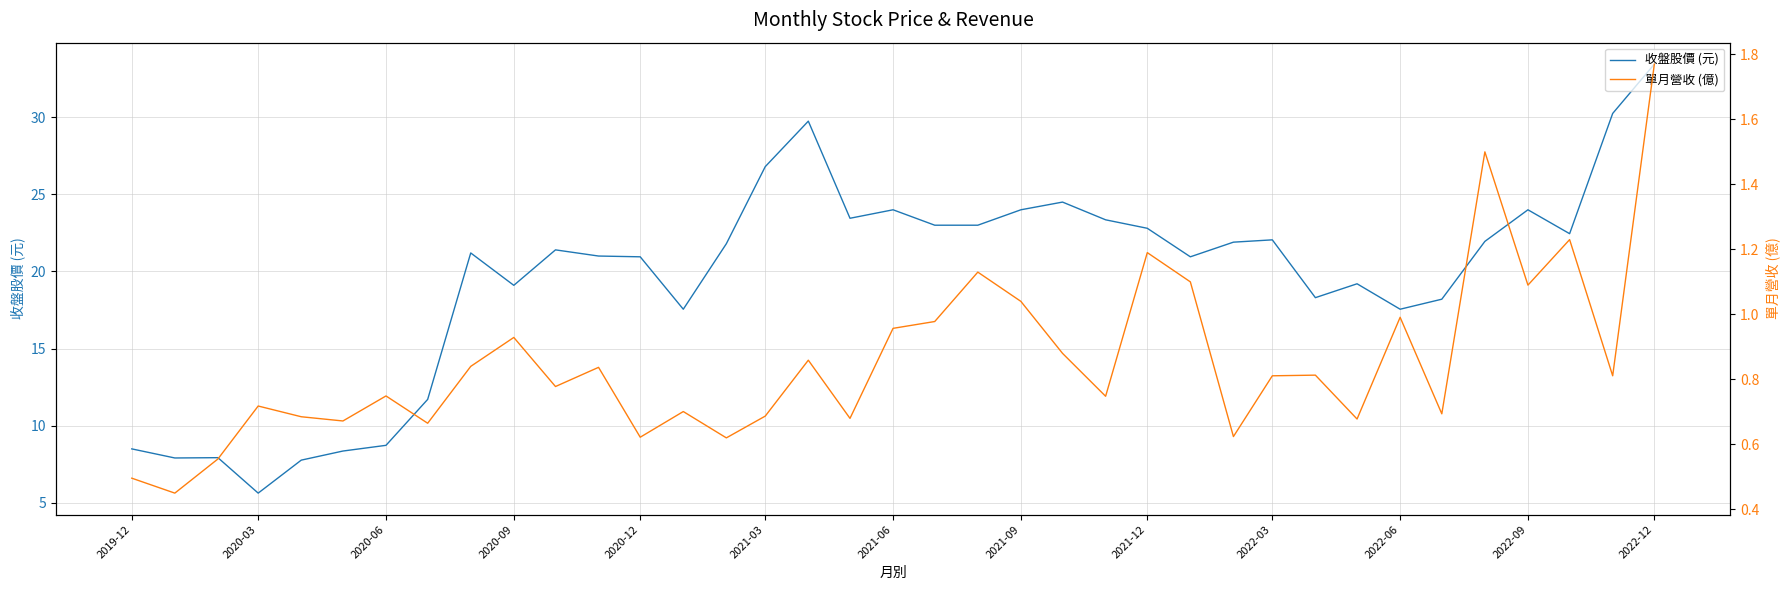

The 收盤股價 (元) series shows 17.6 at 2022-06. True or false?

True